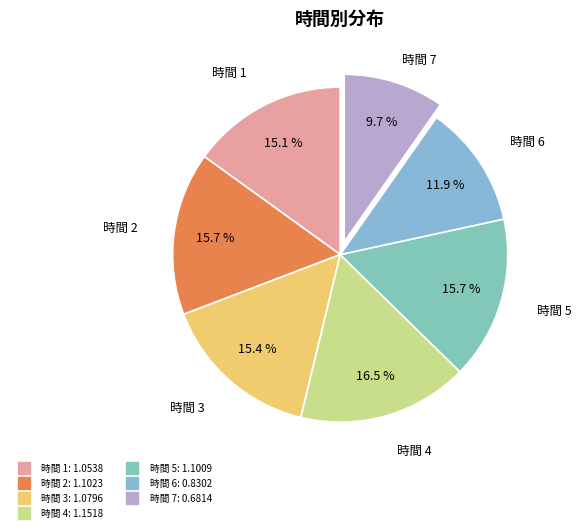

What is the smallest slice in the pie chart?

7